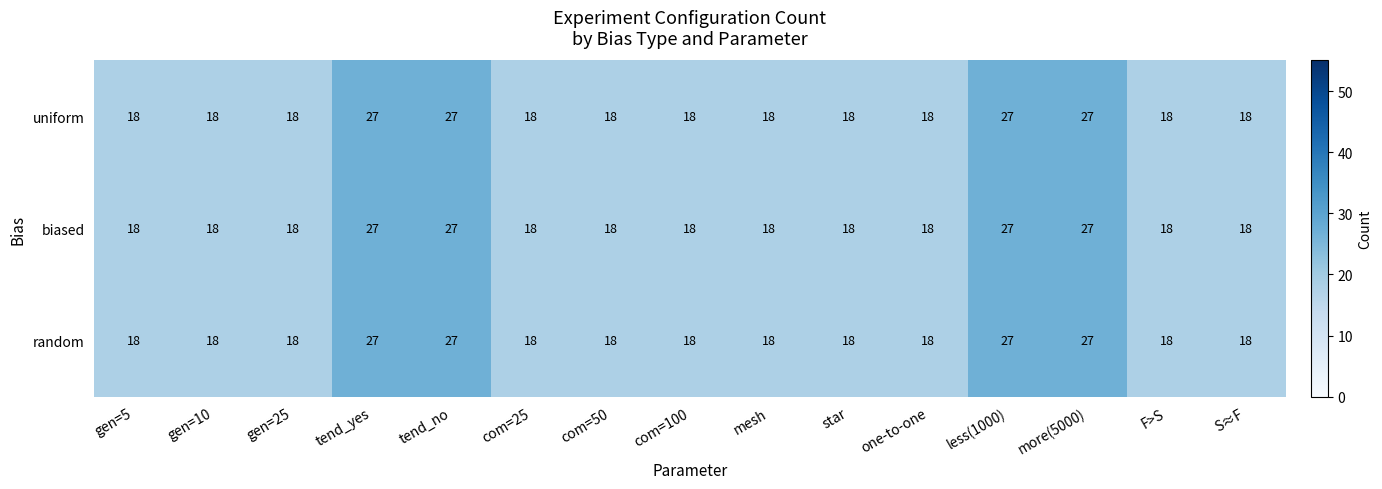

What is the difference between the maximum and second lowest values in the biased series?

9